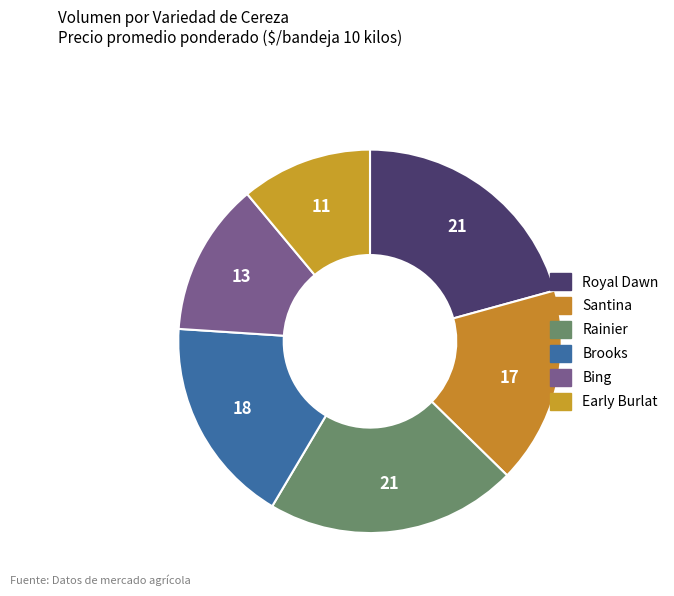

How much of the chart is everything except Rainier?

78.8%